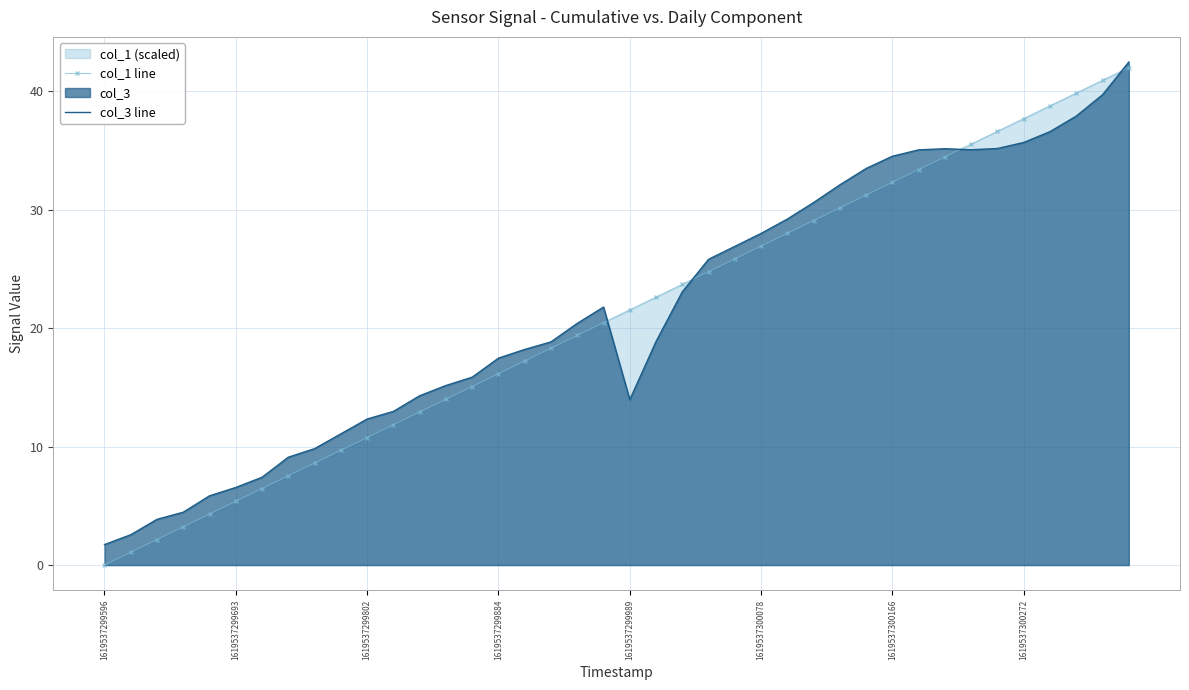

What is the highest value of the col_1 line series?

42.0